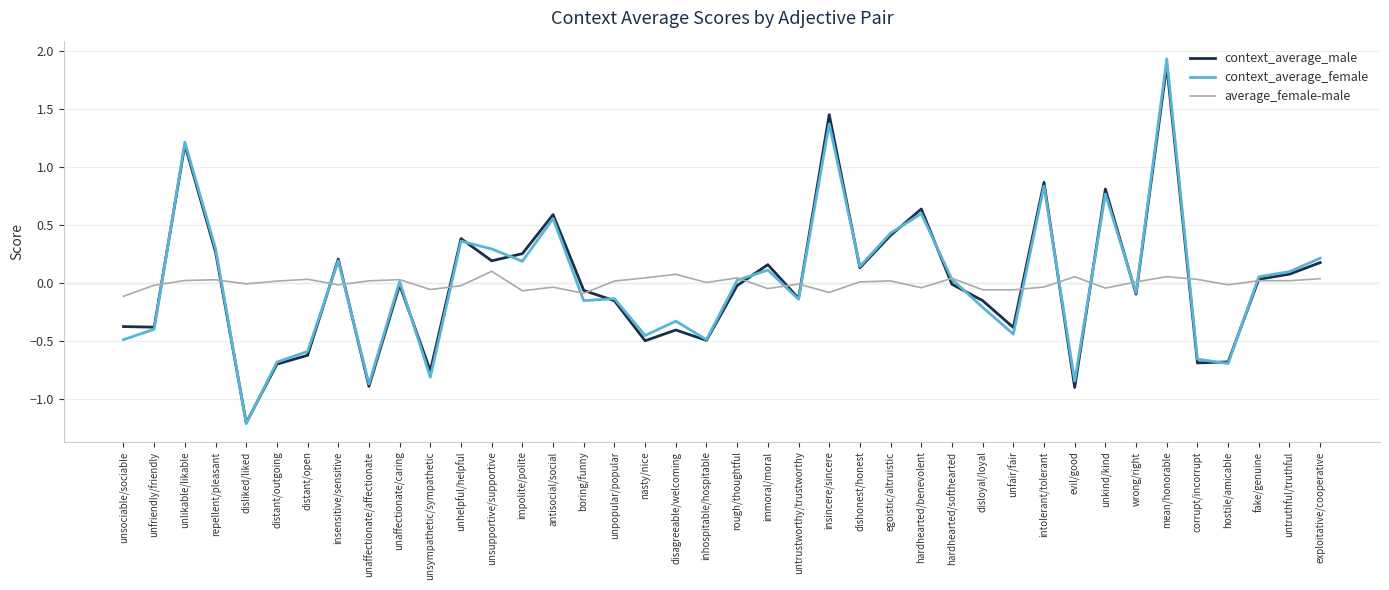

At how many categories does at least one series exceed 1?

3